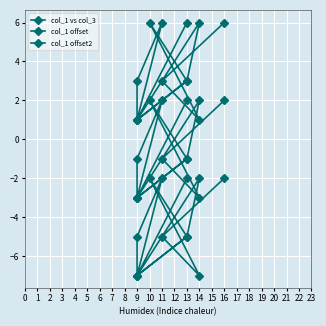

True or false: col_1 vs col_3 has a value of 9 at 13.

False